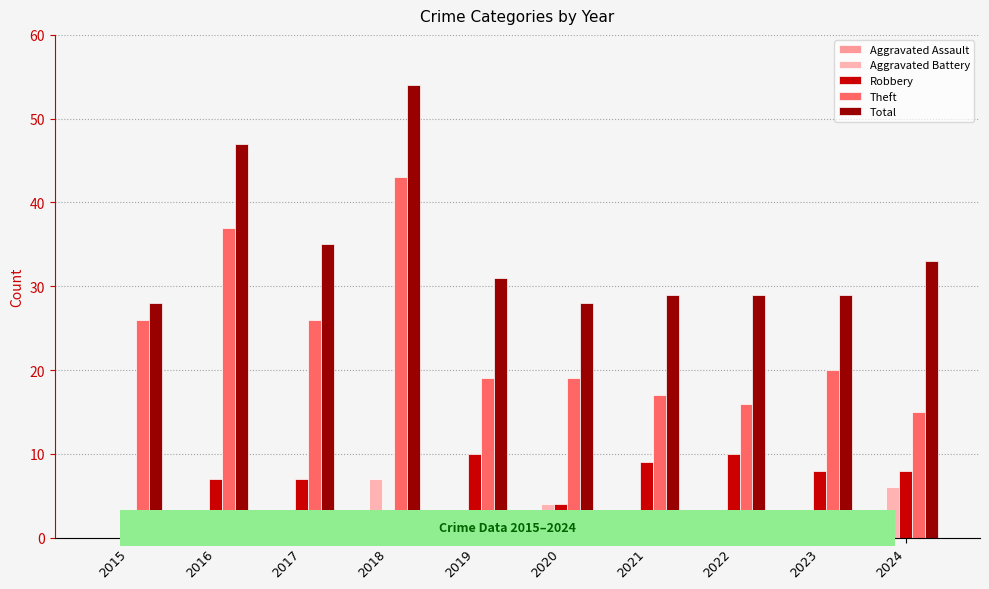

How many positive values does the Aggravated Battery series have?

9